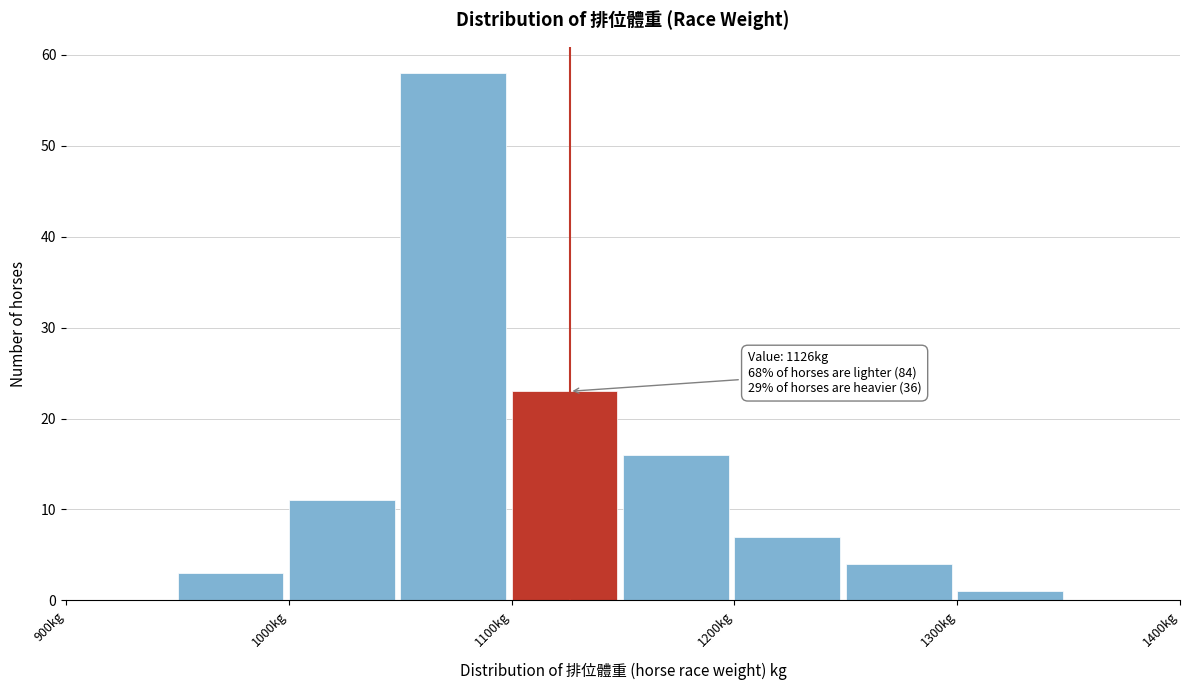

Which range on the x-axis has the tallest bar?

1050 to 1100